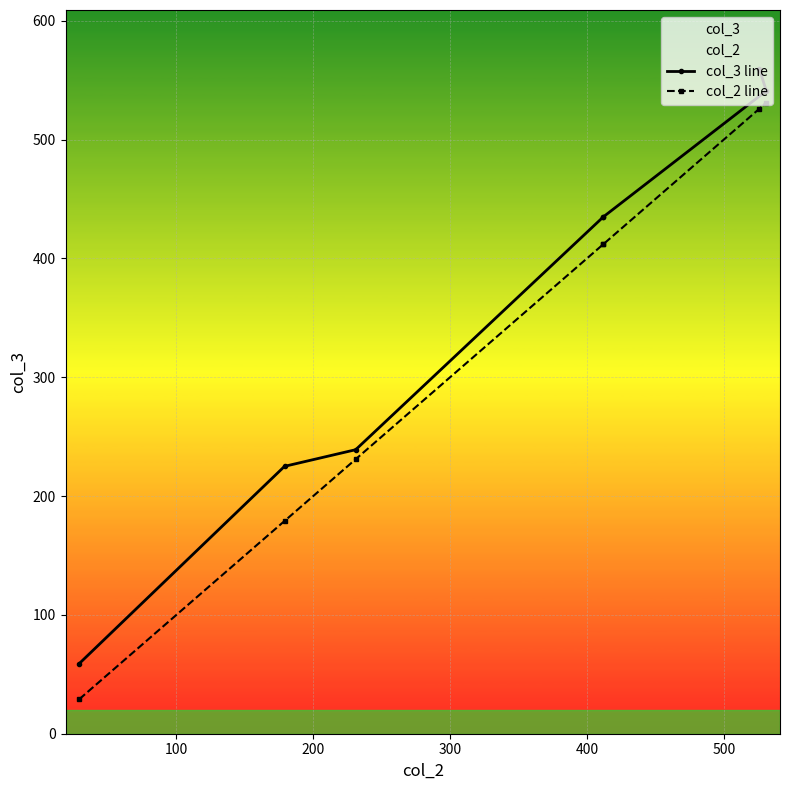

Read the col_3 line value at 500.

541